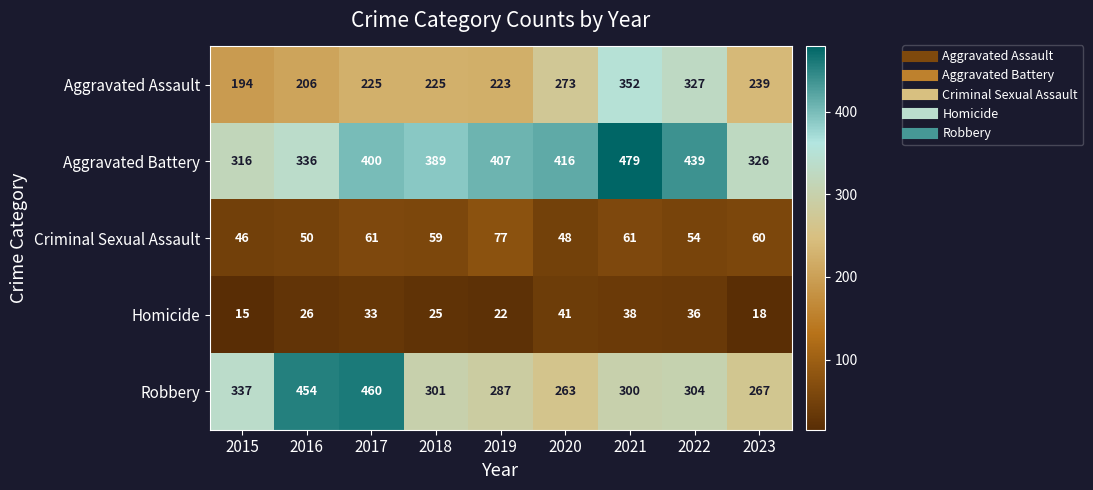

At how many categories does at least one series exceed 232?

9